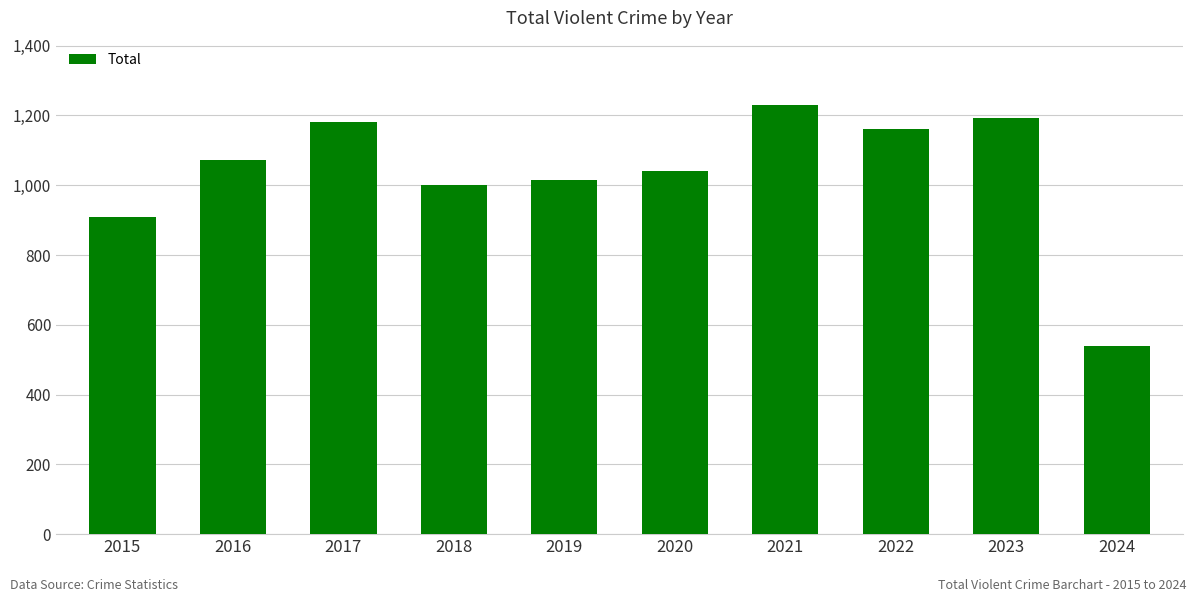

How many categories are shown in the chart?

10